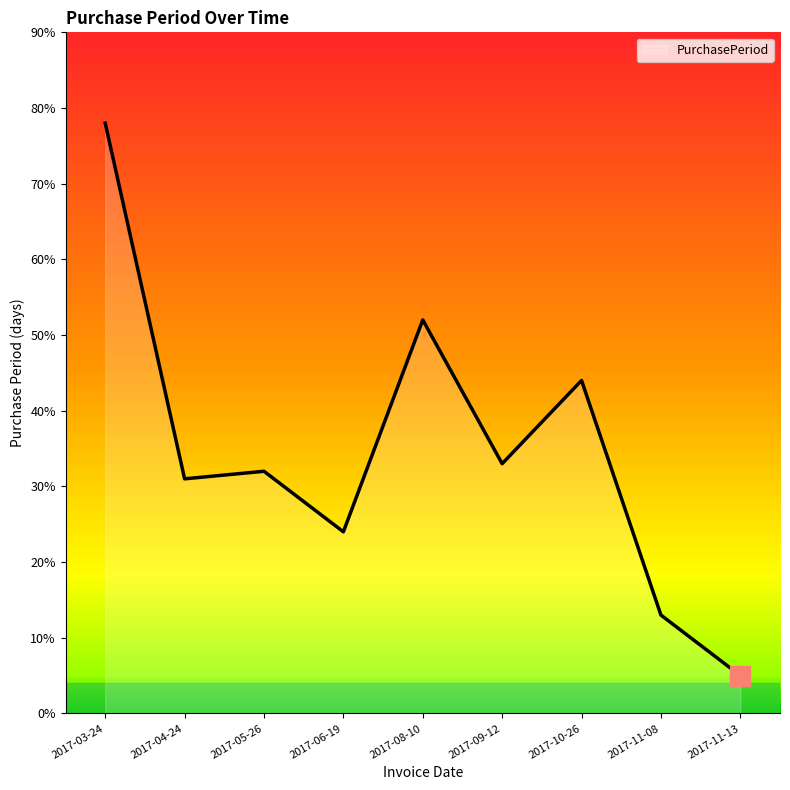

What is the difference between the maximum and minimum values?

73